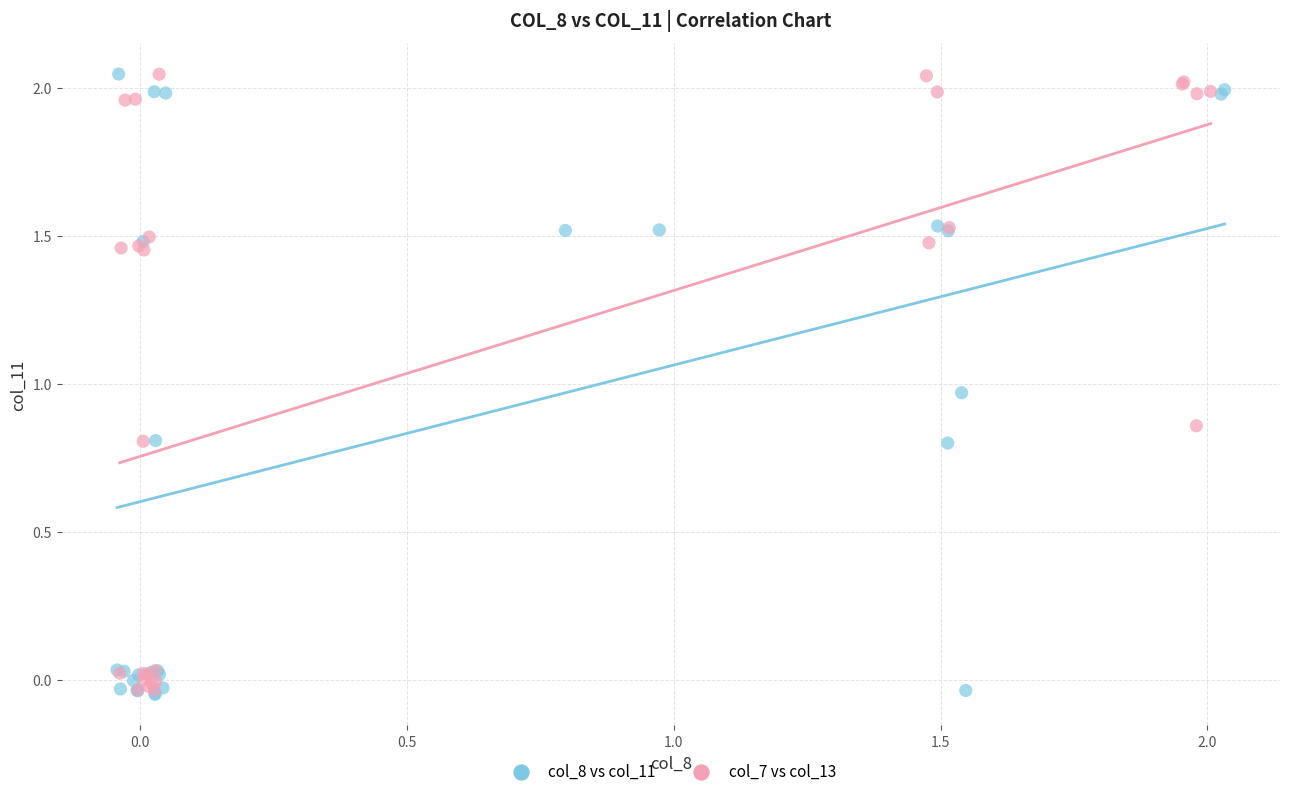

What are all the series names shown in the legend?

col_8 vs col_11, col_7 vs col_13